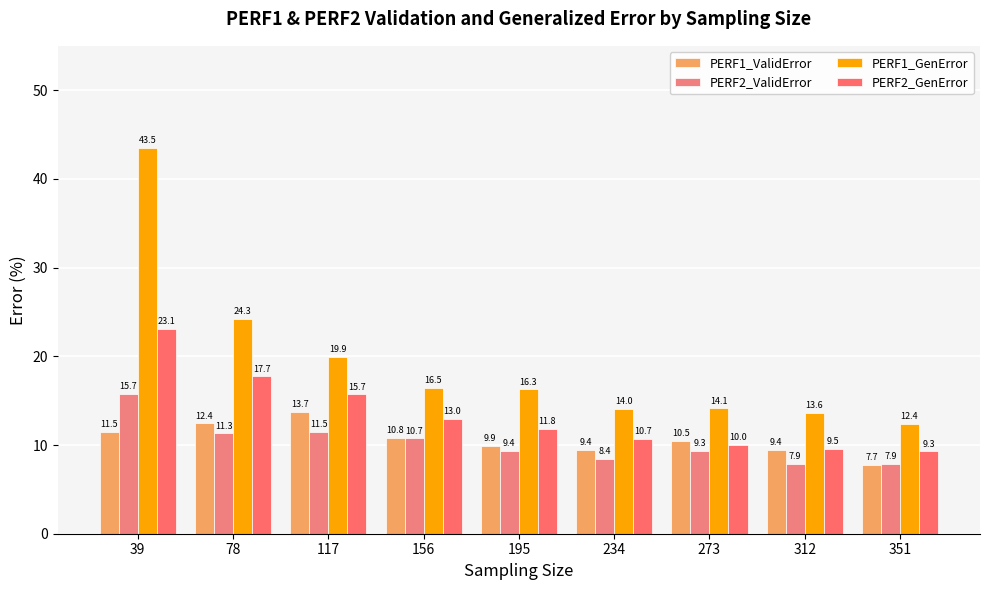

What is the difference between the maximum and minimum values in the PERF1_GenError series?

31.1